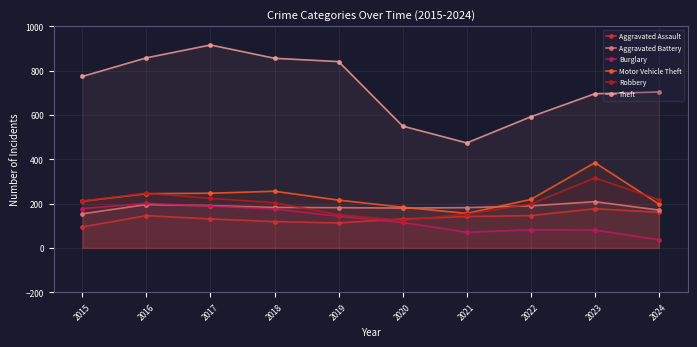

How many data points in Aggravated Assault are less than 142?

5